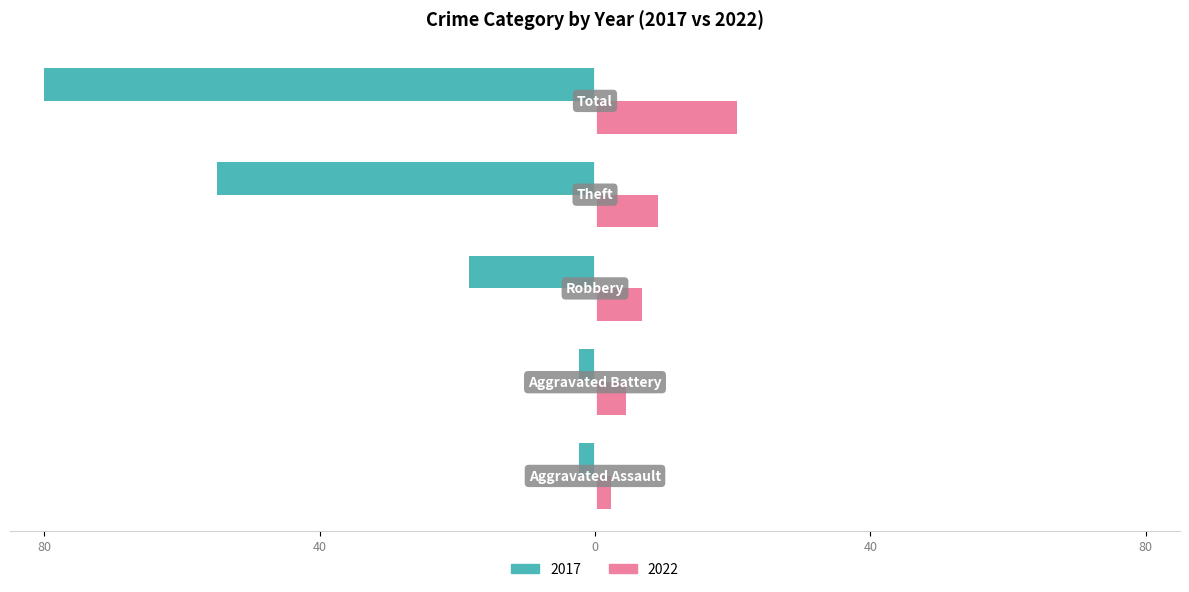

What are all the series names shown in the legend?

2017, 2022